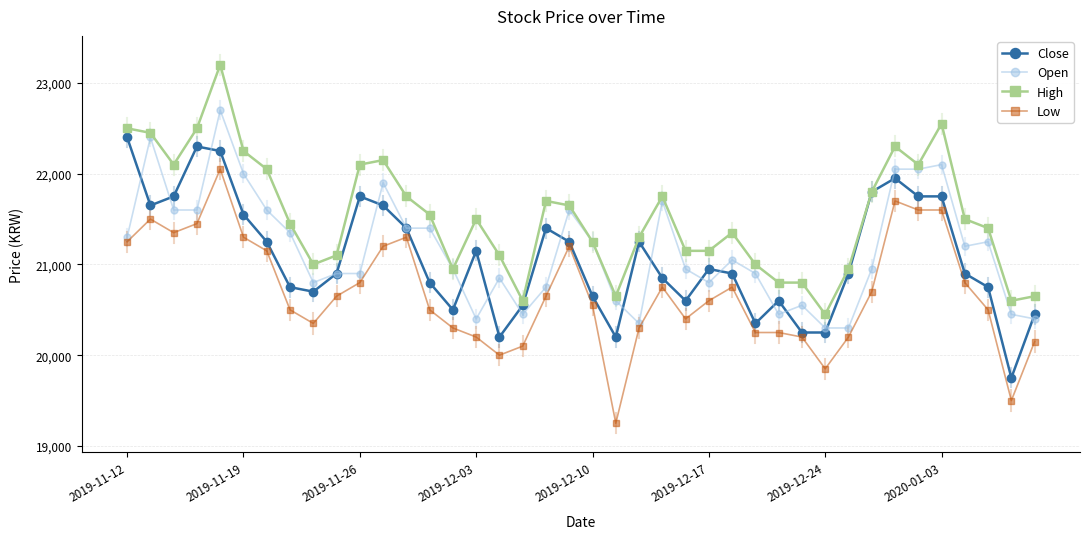

What is the highest value of the Low series?

22050